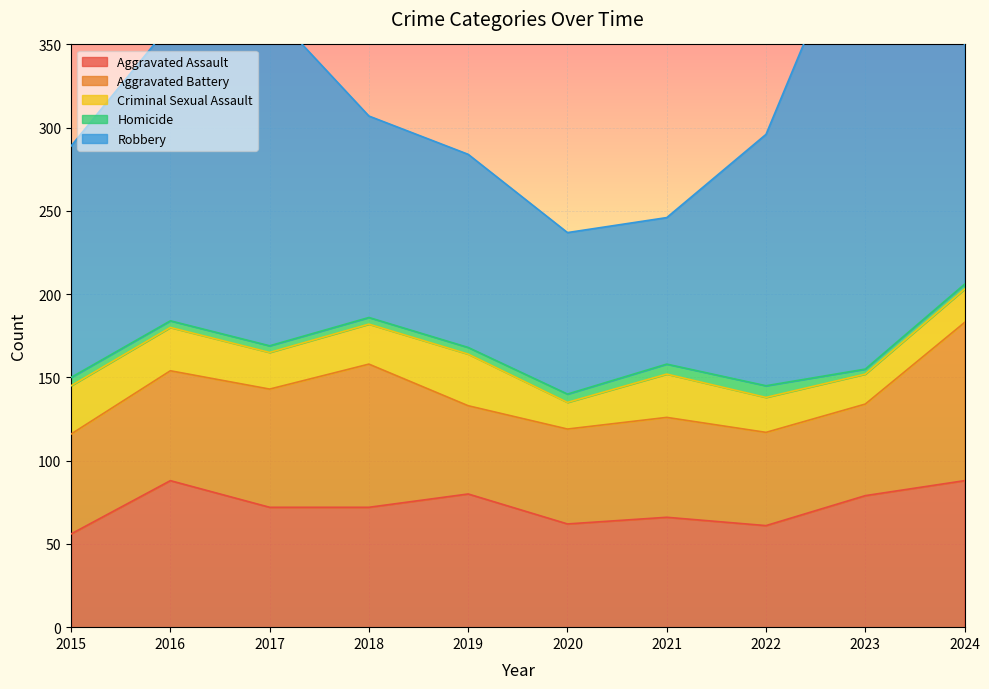

What is the lowest value of the Aggravated Battery series?

53